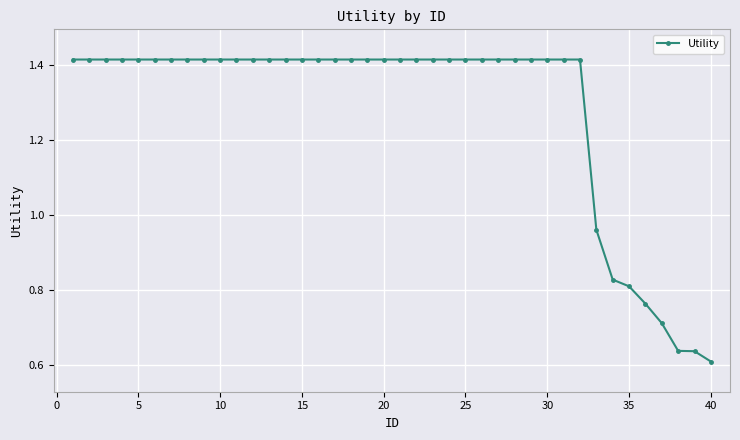

What is the average value?

1.3